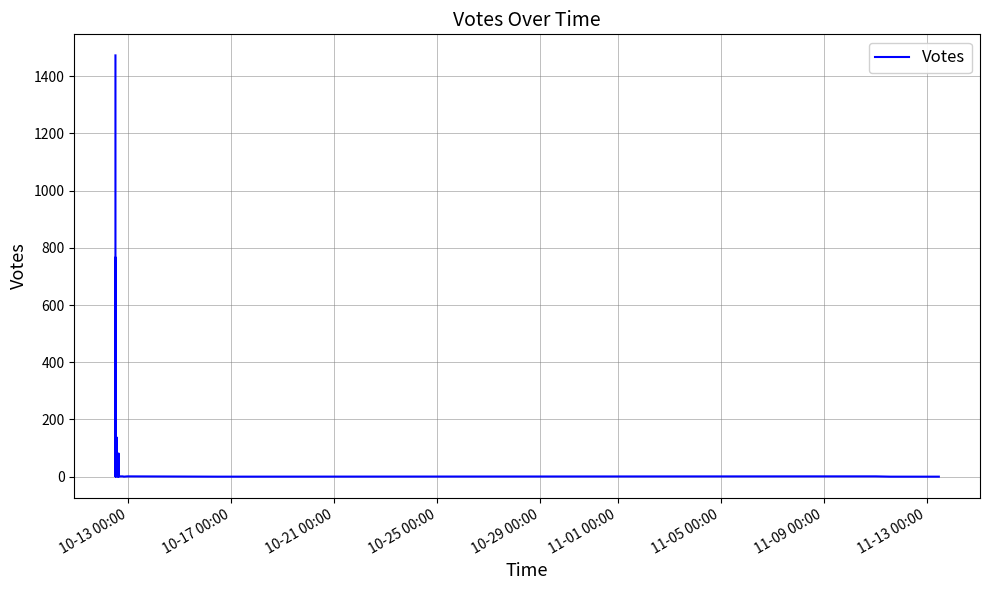

How many values are above zero?

32